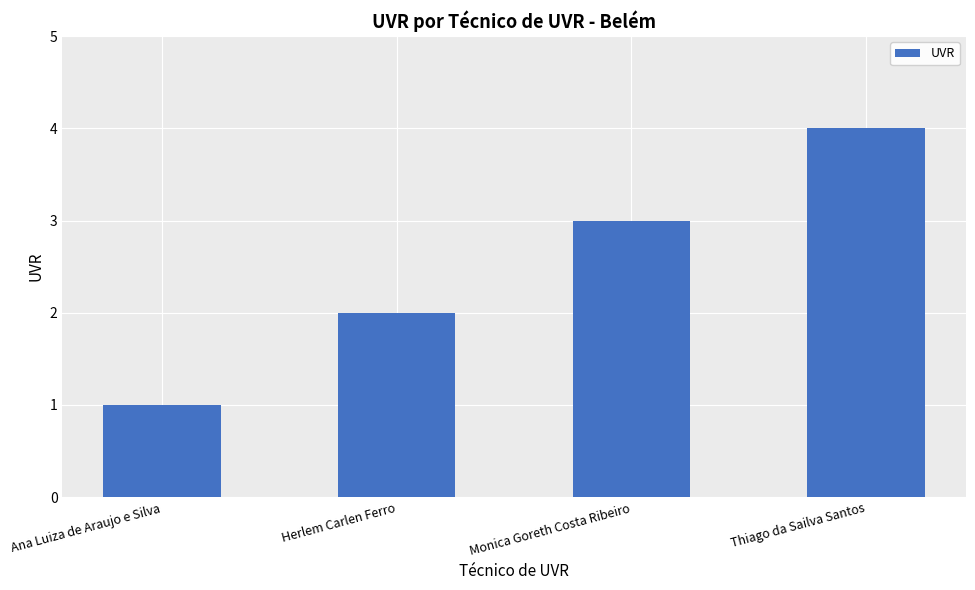

How many series are shown in this chart?

1